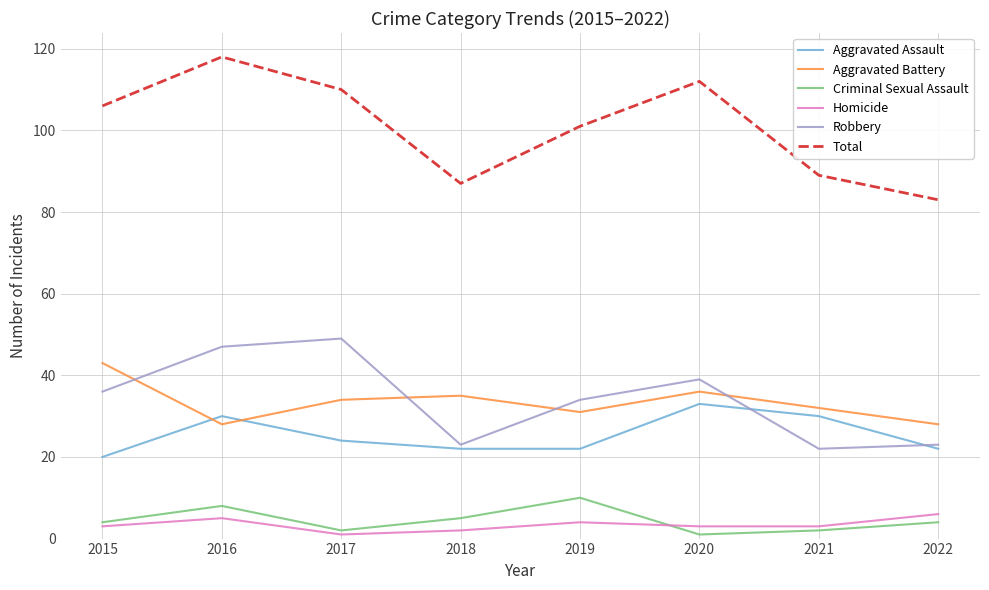

How many lines are shown in the chart?

6